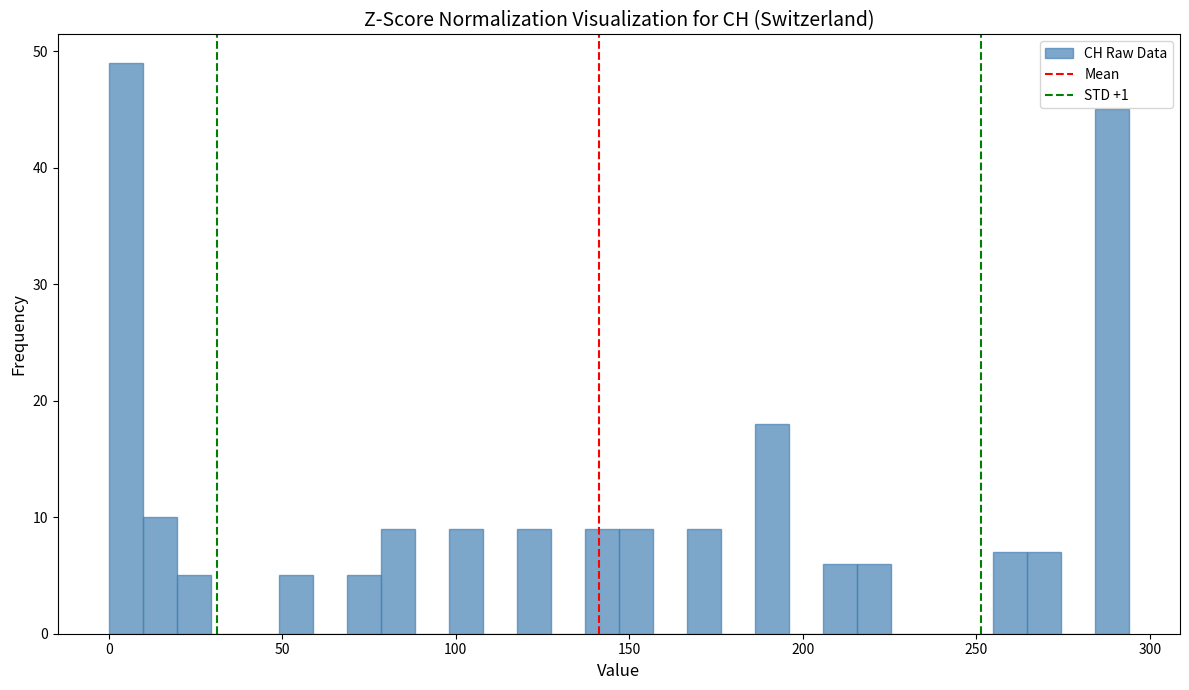

Around what value on the x-axis is the tallest bar? Give the approximate position of its centre, as read against the axis.

5